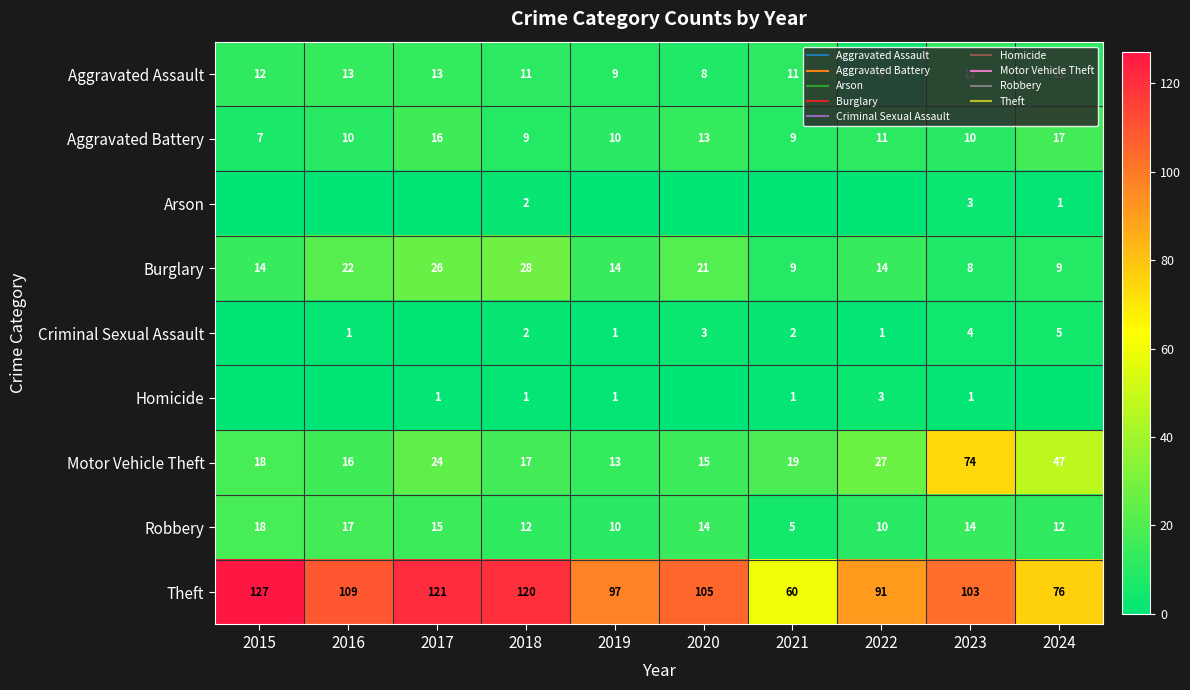

What is the spread (max minus min) of values at 2022?

91